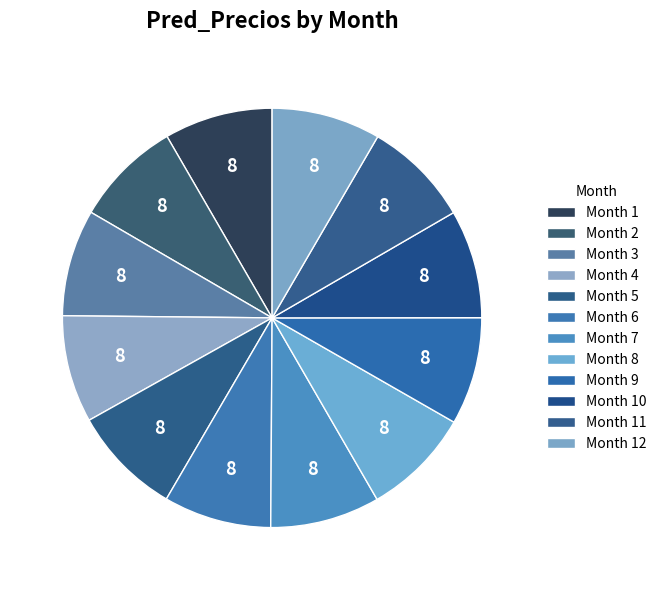

How many segments does this pie chart have?

12